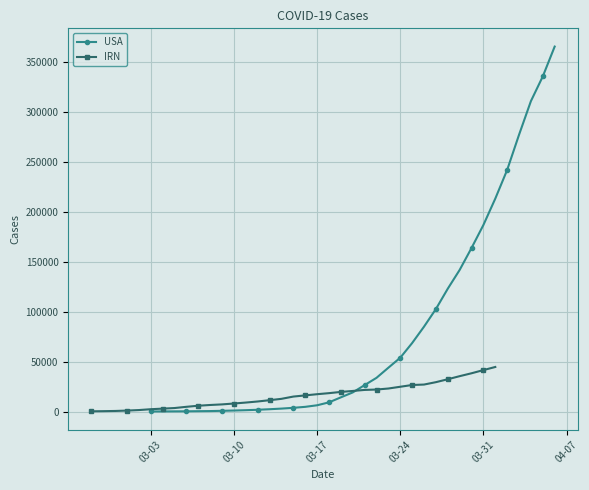

At which label is USA closest to 182692?

03-31